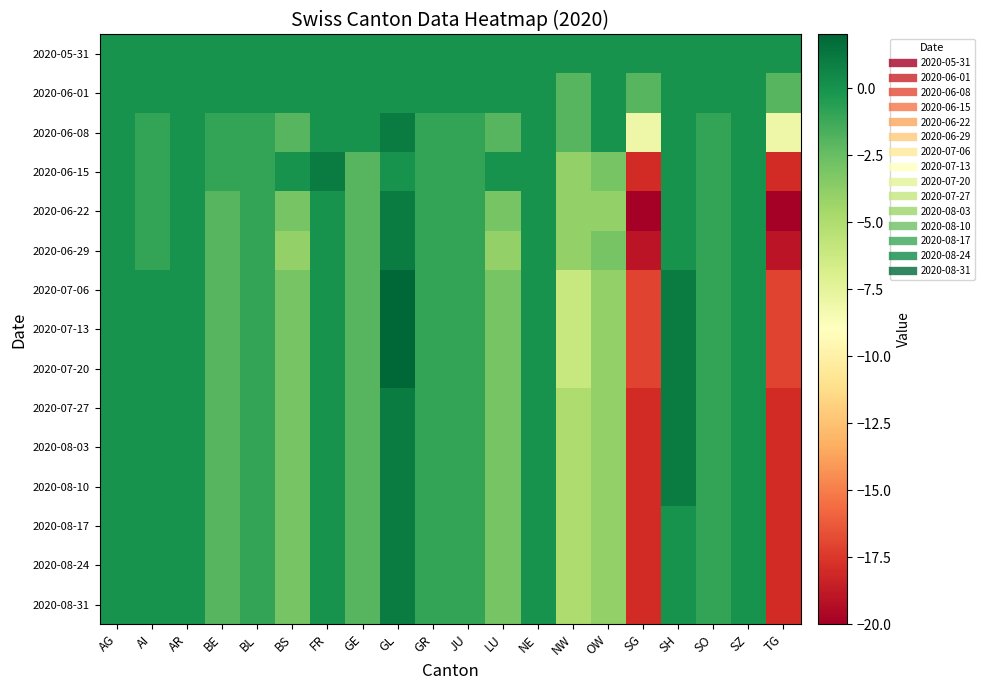

List the series in order of their peak value, lowest first.

2020-05-31, 2020-06-01, 2020-06-08, 2020-06-15, 2020-06-22, 2020-06-29, 2020-07-27, 2020-08-03, 2020-08-10, 2020-08-17, 2020-08-24, 2020-08-31, 2020-07-06, 2020-07-13, 2020-07-20